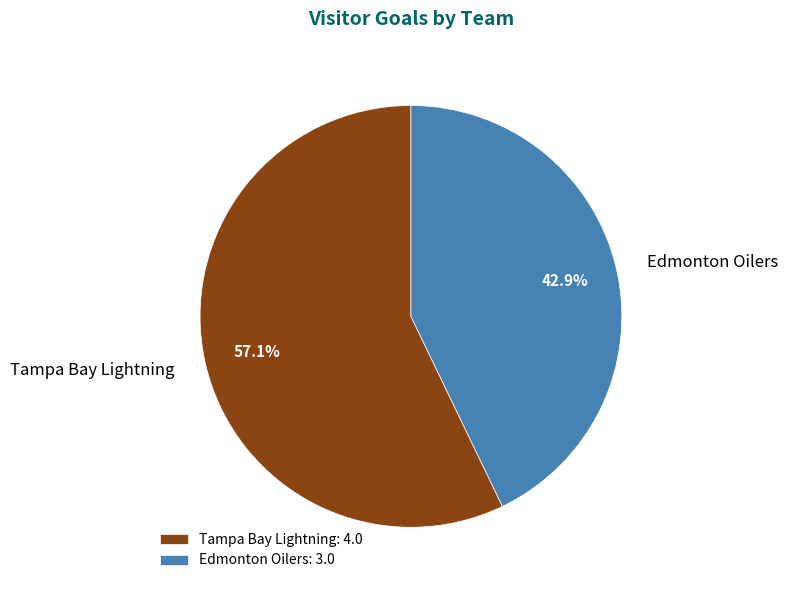

Count the number of slices in the pie.

2